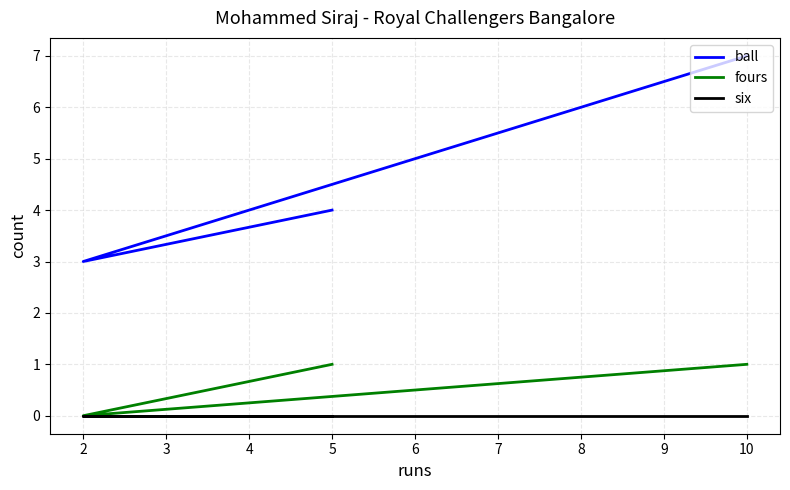

The value of fours at 10 is 1. True or false?

True